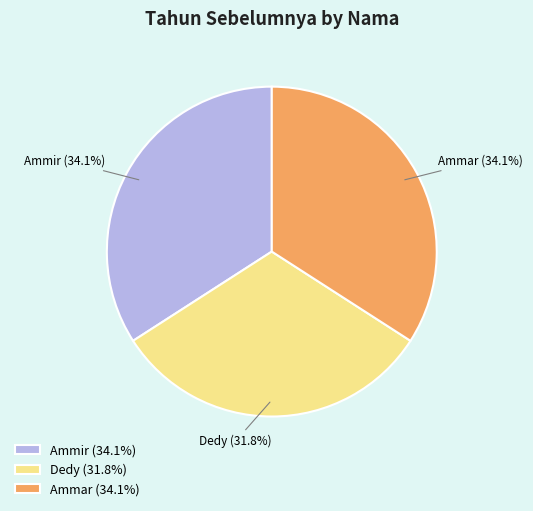

Combined, do Ammir and Ammar account for over 50%?

Yes